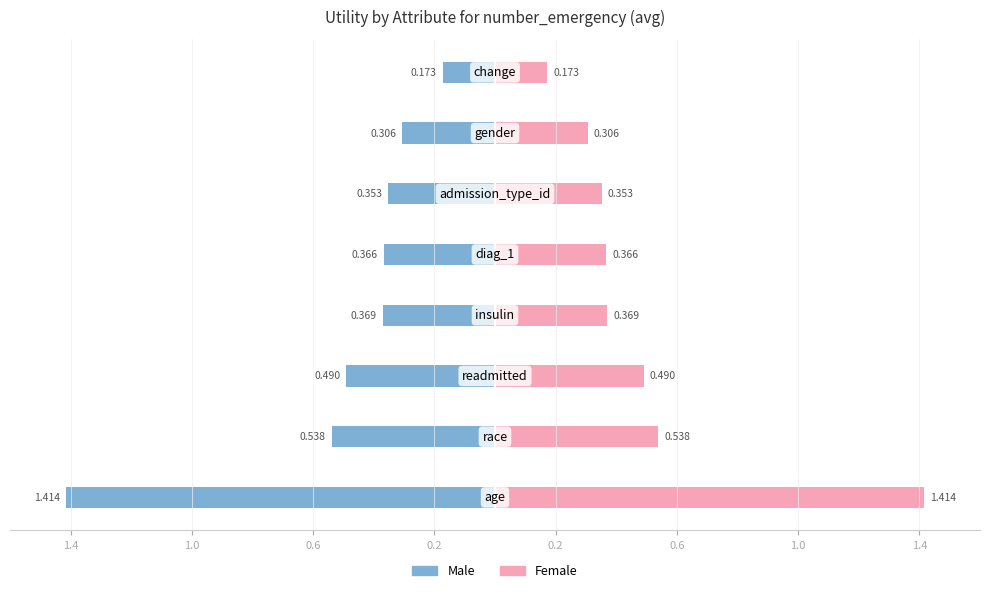

What is the sum of the Female values at 1.0 and 0.6?

0.7